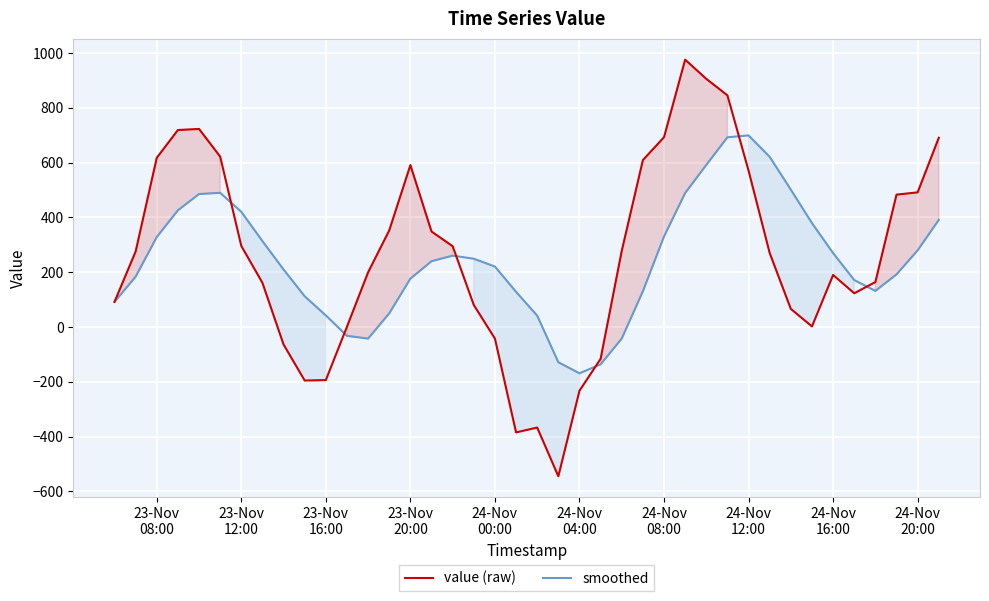

What is the maximum value for value (raw)?

976.1